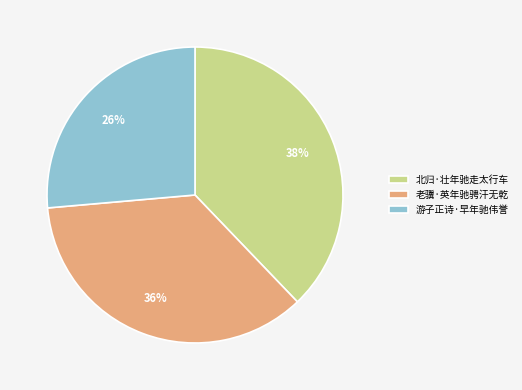

How many slices are in this pie chart?

3